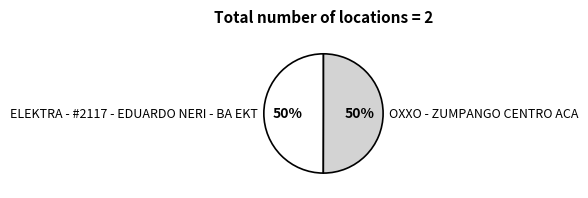

Do ELEKTRA - #2117 - EDUARDO NERI - BA EKT and OXXO - ZUMPANGO CENTRO ACA together represent more than half of the pie?

Yes